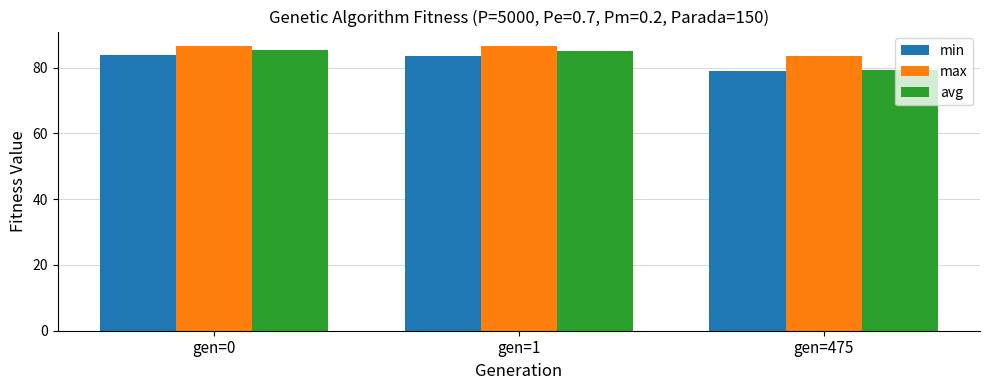

List the series in order of their overall mean, highest first.

max, avg, min